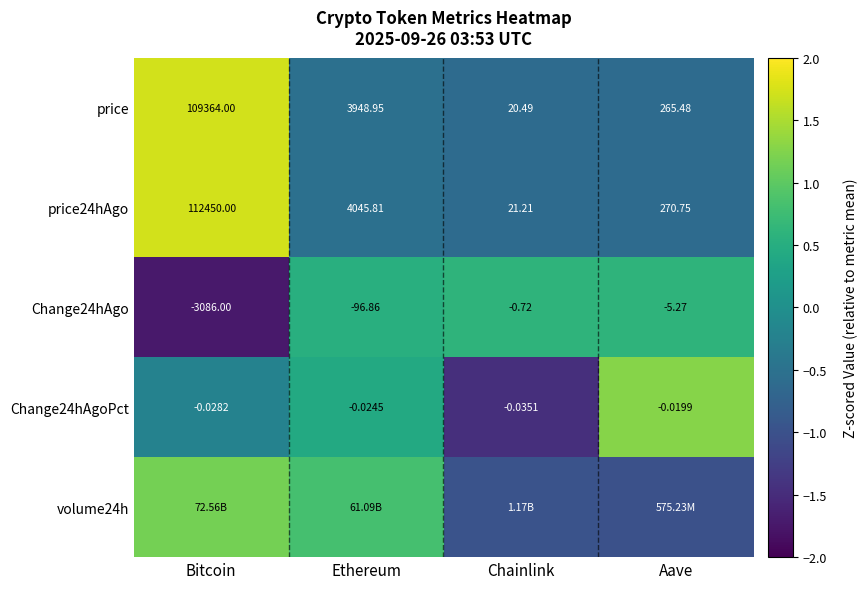

Which category has the highest value in the Change24hAgo series?

Chainlink